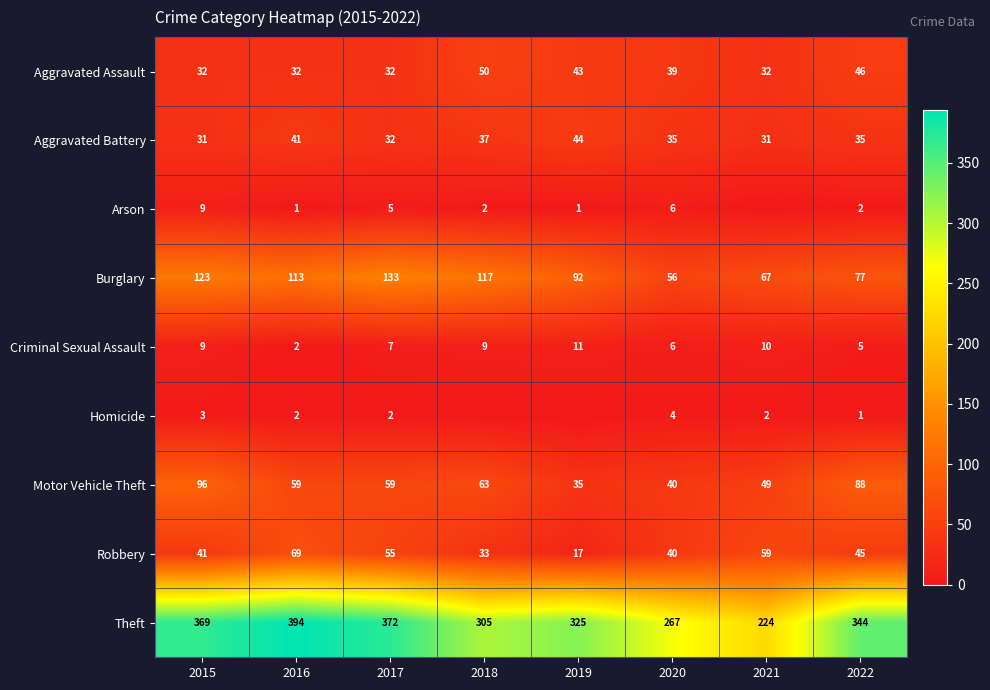

Is it true that Robbery equals 54 at 2018?

False